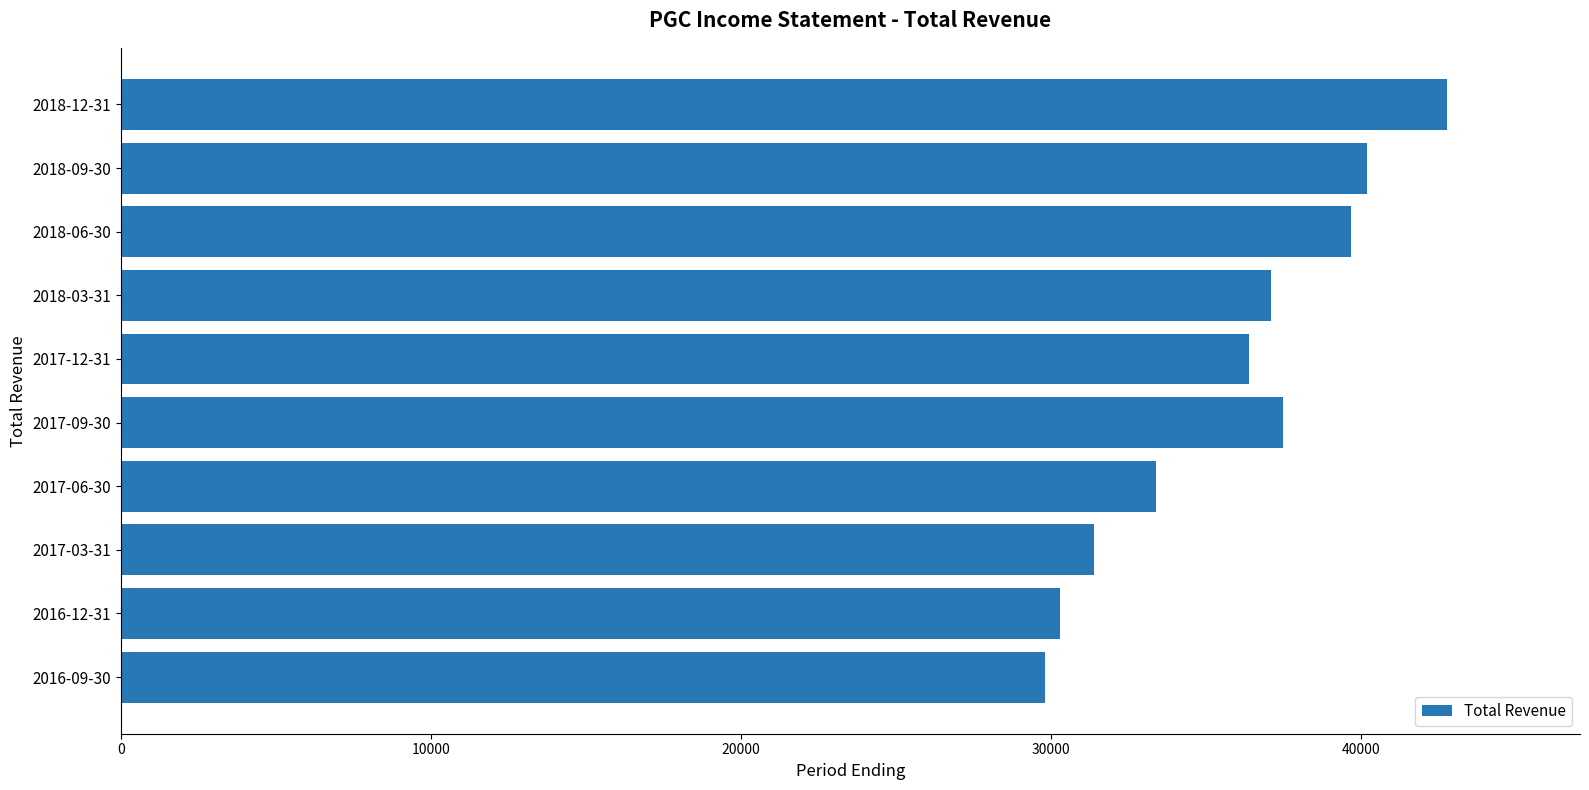

What is the average value?

35860